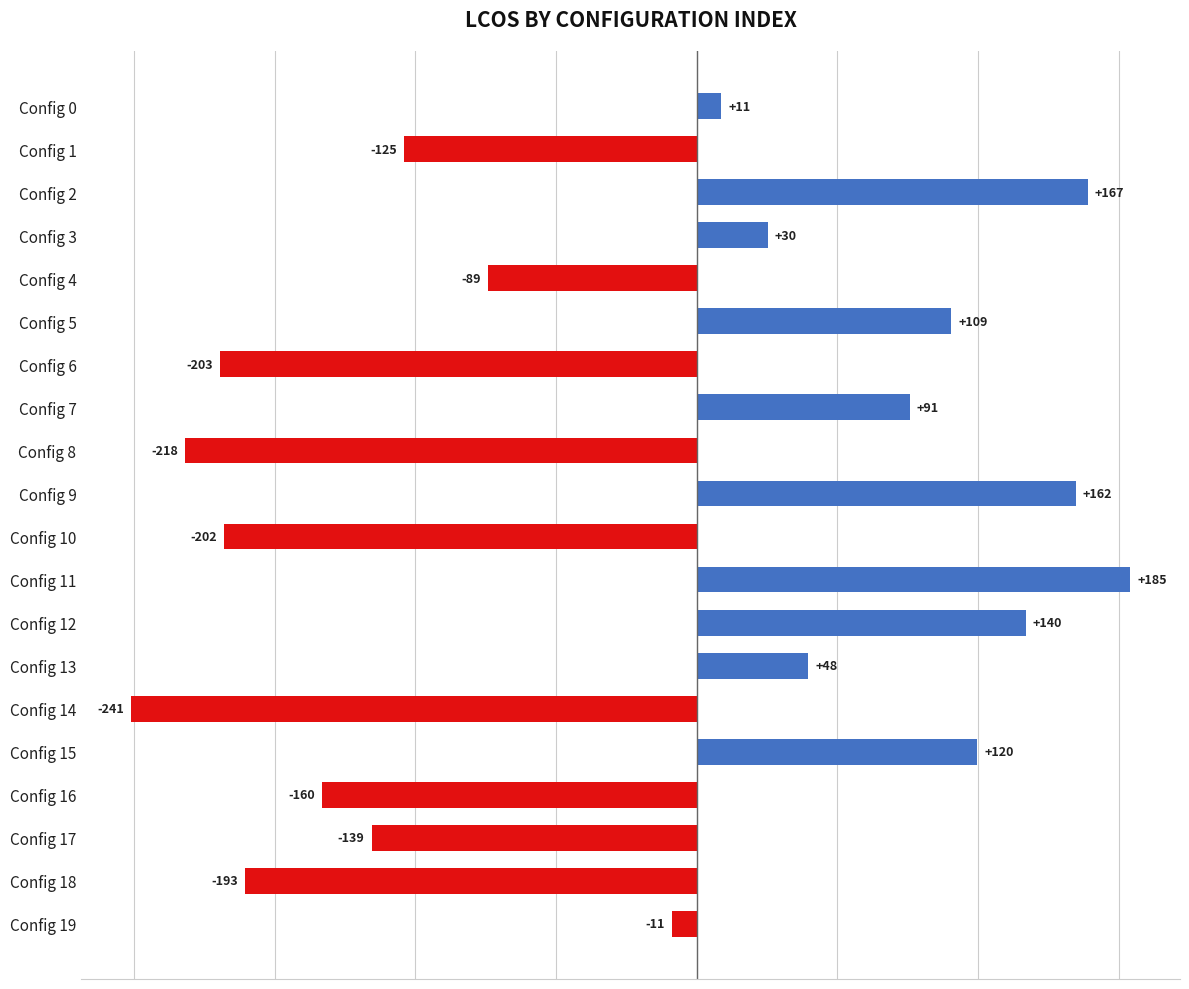

List the labels in order of value, smallest first.

Config 14, Config 8, Config 6, Config 10, Config 18, Config 16, Config 17, Config 1, Config 4, Config 19, Config 0, Config 3, Config 13, Config 7, Config 5, Config 15, Config 12, Config 9, Config 2, Config 11